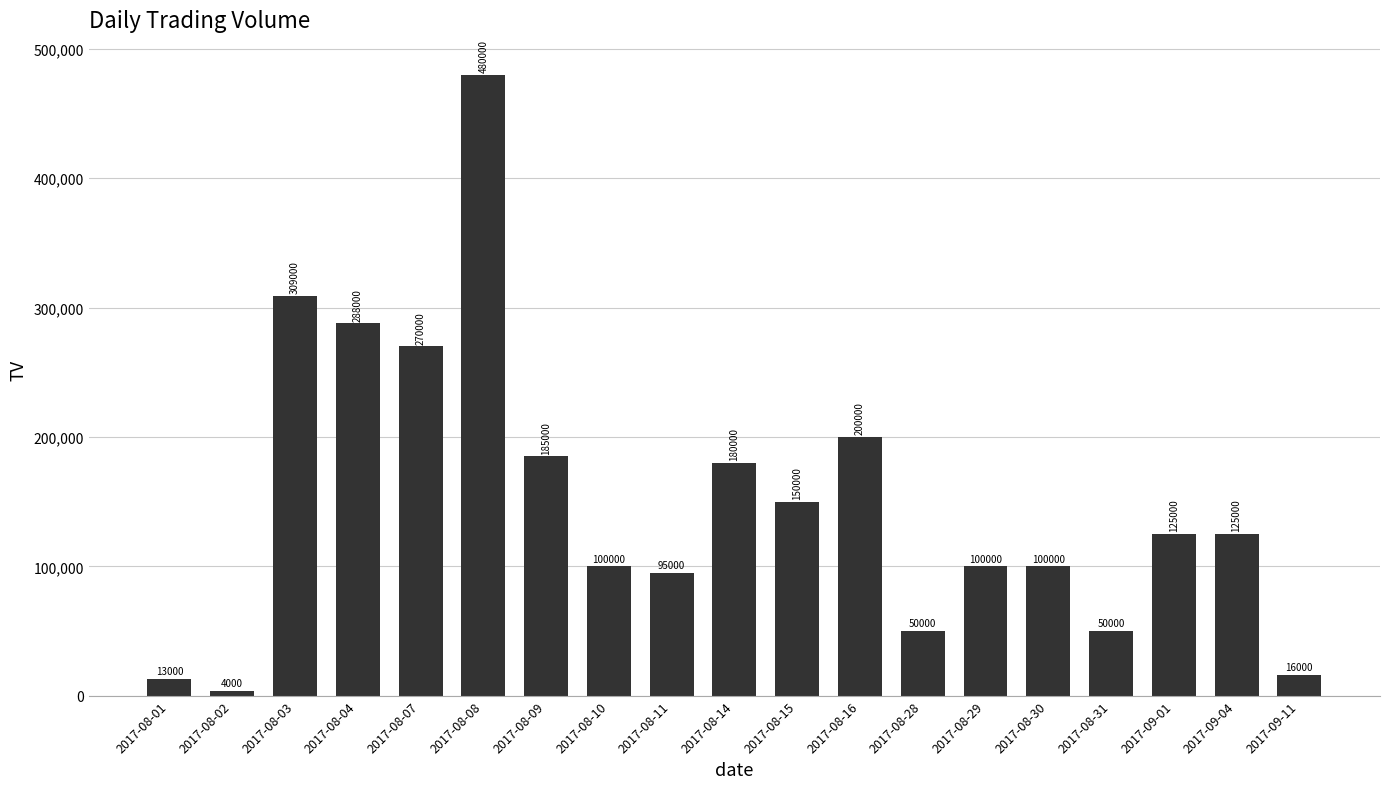

What is the change in value from 2017-08-04 to 2017-08-09?

-103000